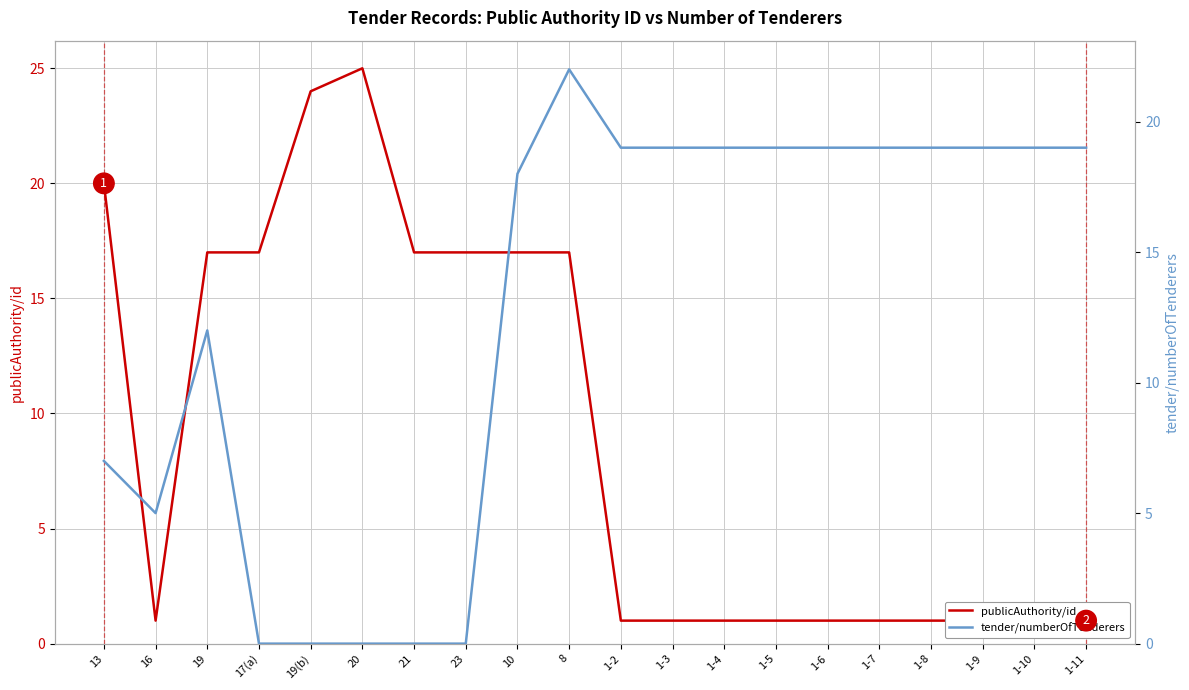

How many times do tender/numberOfTenderers and publicAuthority/id cross each other?

3